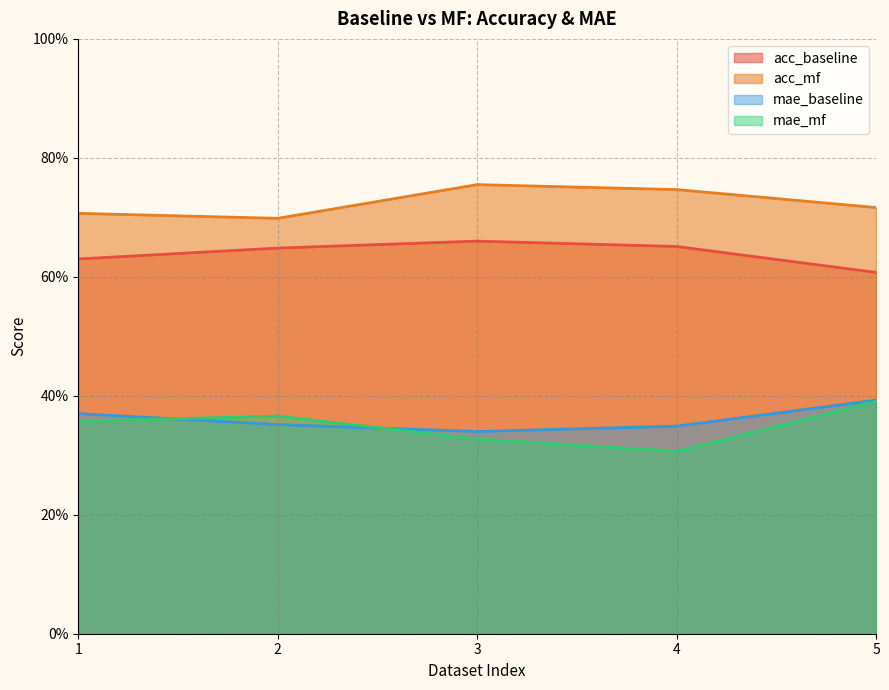

At which label is mae_mf closest to 0?

4